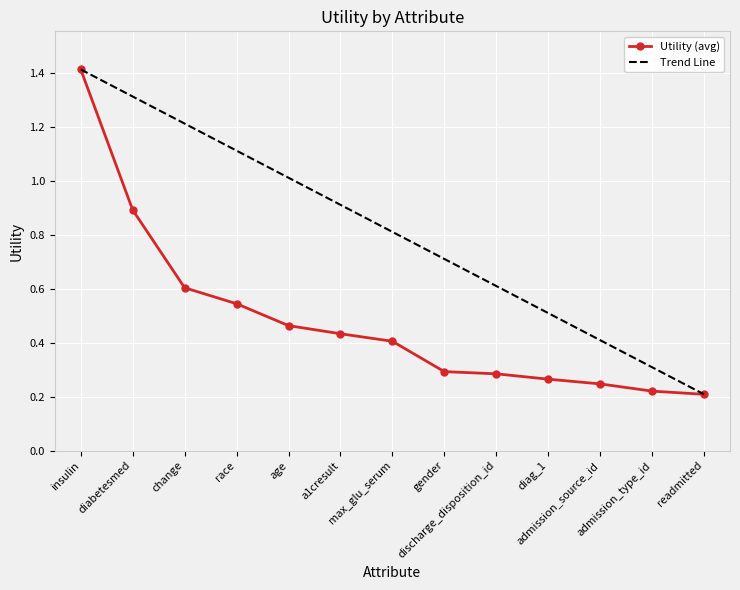

What is the value of the 5th point from the left?

0.5